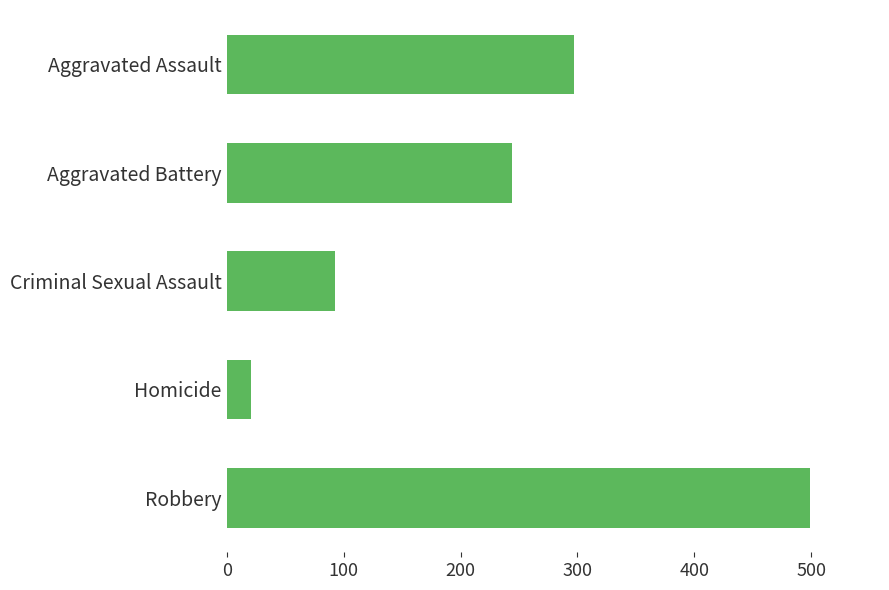

Are the bars horizontal?

Yes